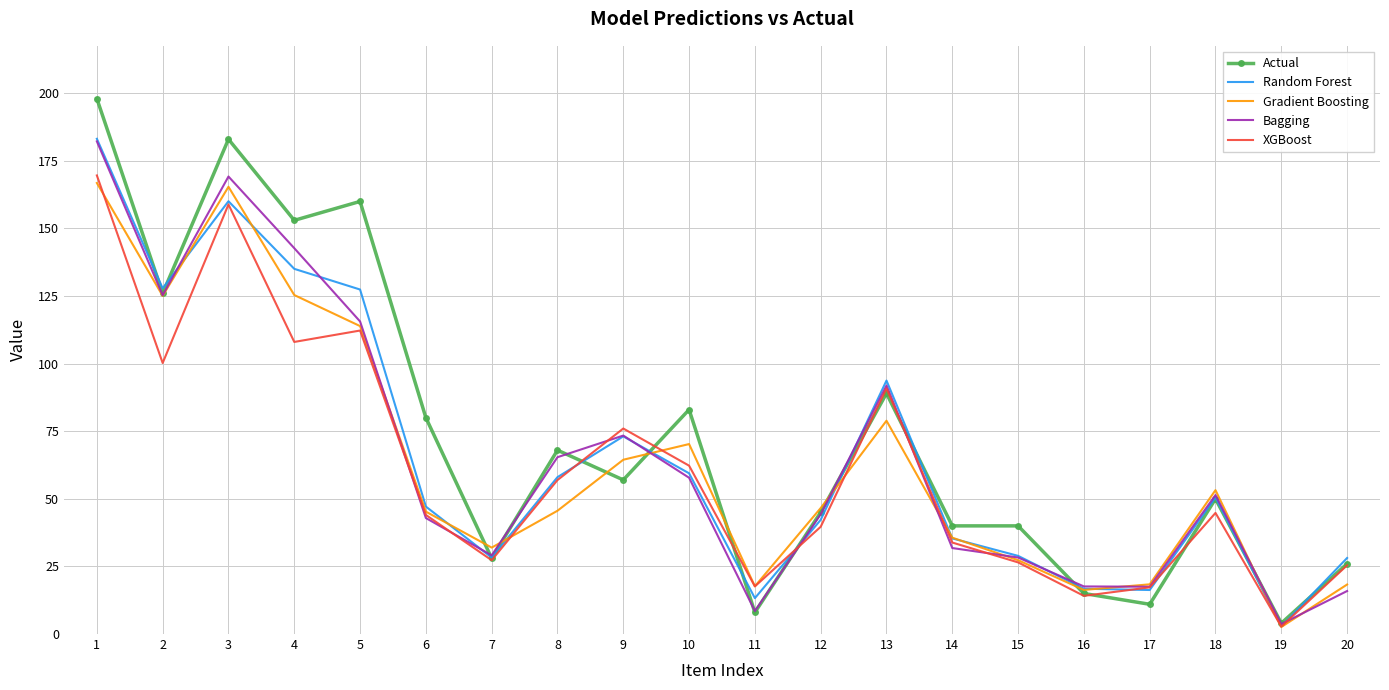

What is the spread (max minus min) of values at 2?

27.6